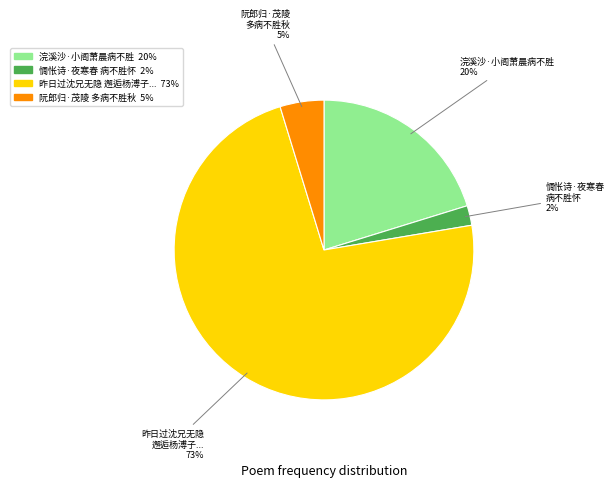

To the nearest percent, what is the average slice percentage?

25%